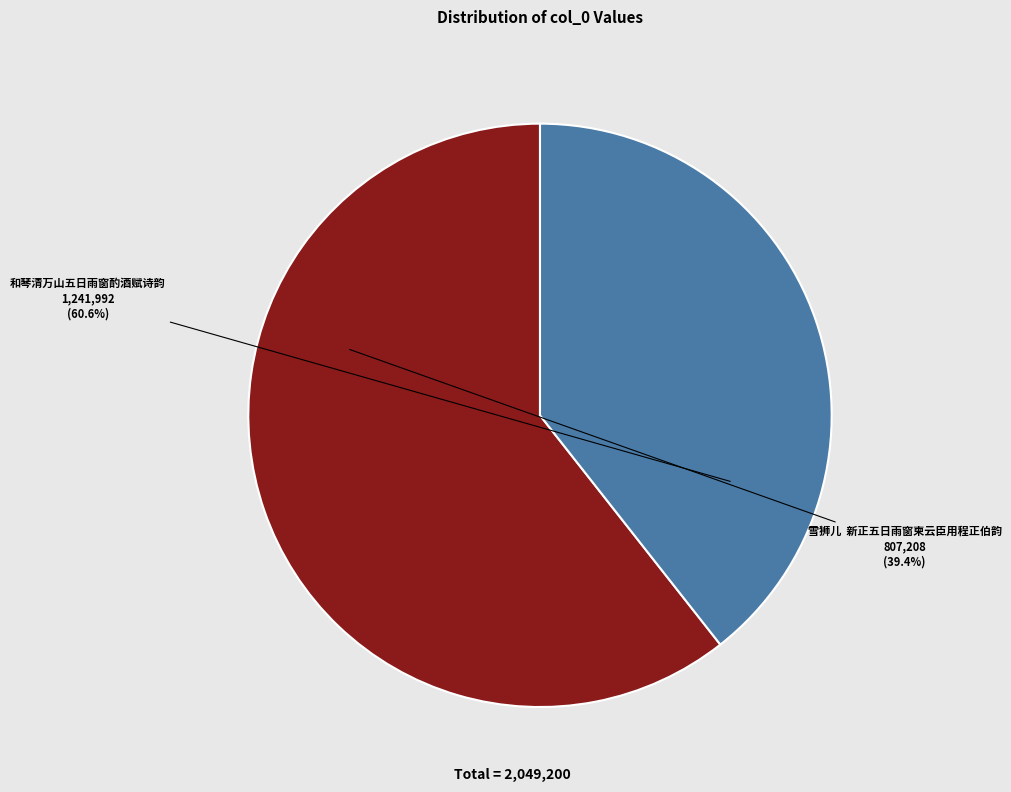

Between 雪狮儿  新正五日雨窗柬云臣用程正伯韵 and 和琴清万山五日雨窗酌酒赋诗韵, which is larger?

和琴清万山五日雨窗酌酒赋诗韵